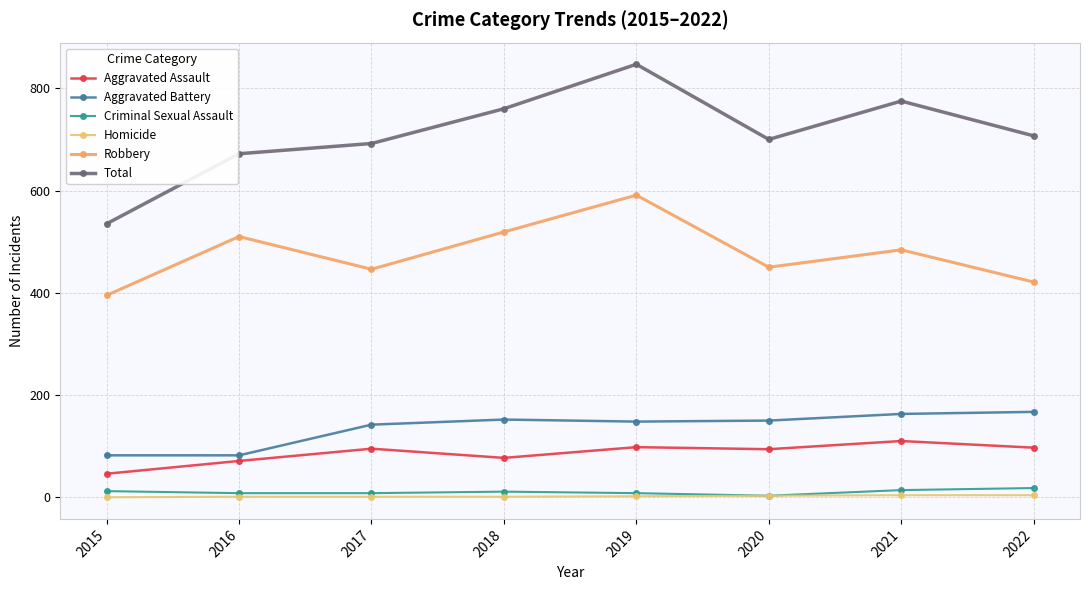

What is the value of the Criminal Sexual Assault point at the 1st from the left?

12